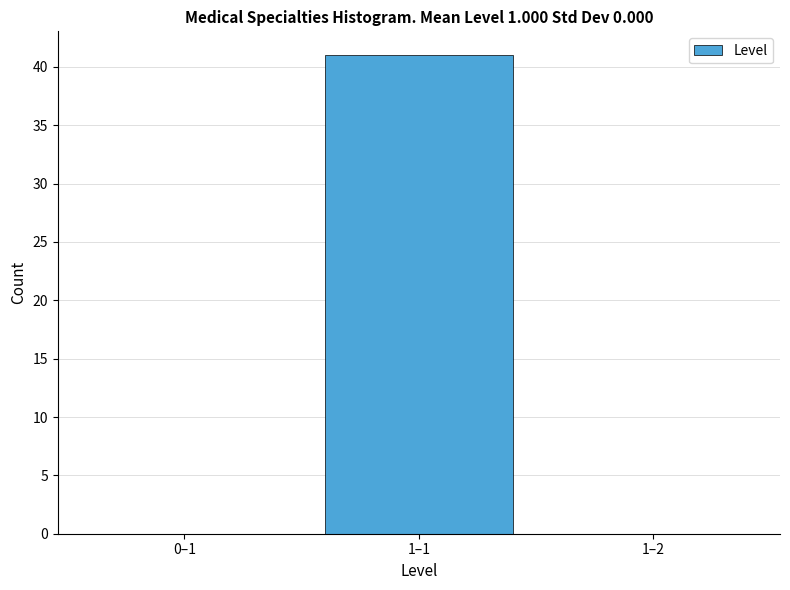

Reading right to left, transcribe all the data shown in this chart.

1–2=0	1–1=41	0–1=0